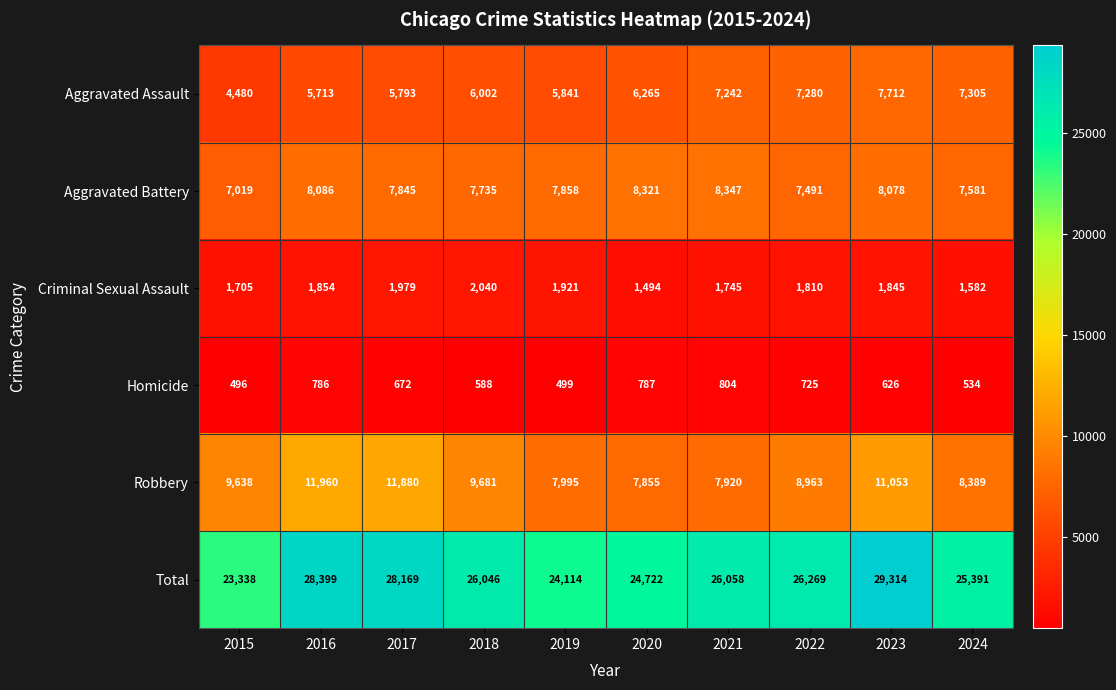

What is the approximate value of Aggravated Assault at 2019, to the nearest 50?

5850